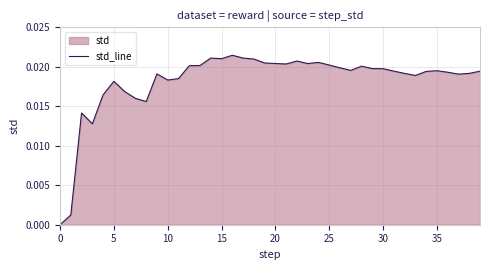

Is it true that the value at 10 is 0.0?

False